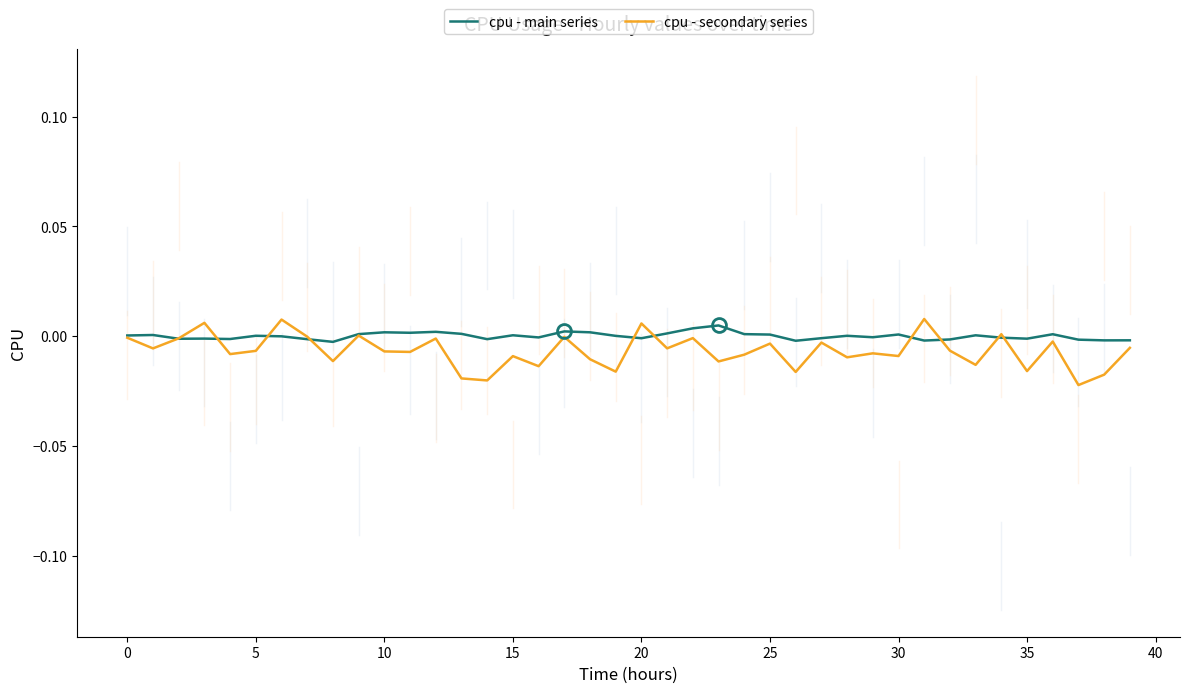

The value of cpu - main series at 10 is 0.0. True or false?

True